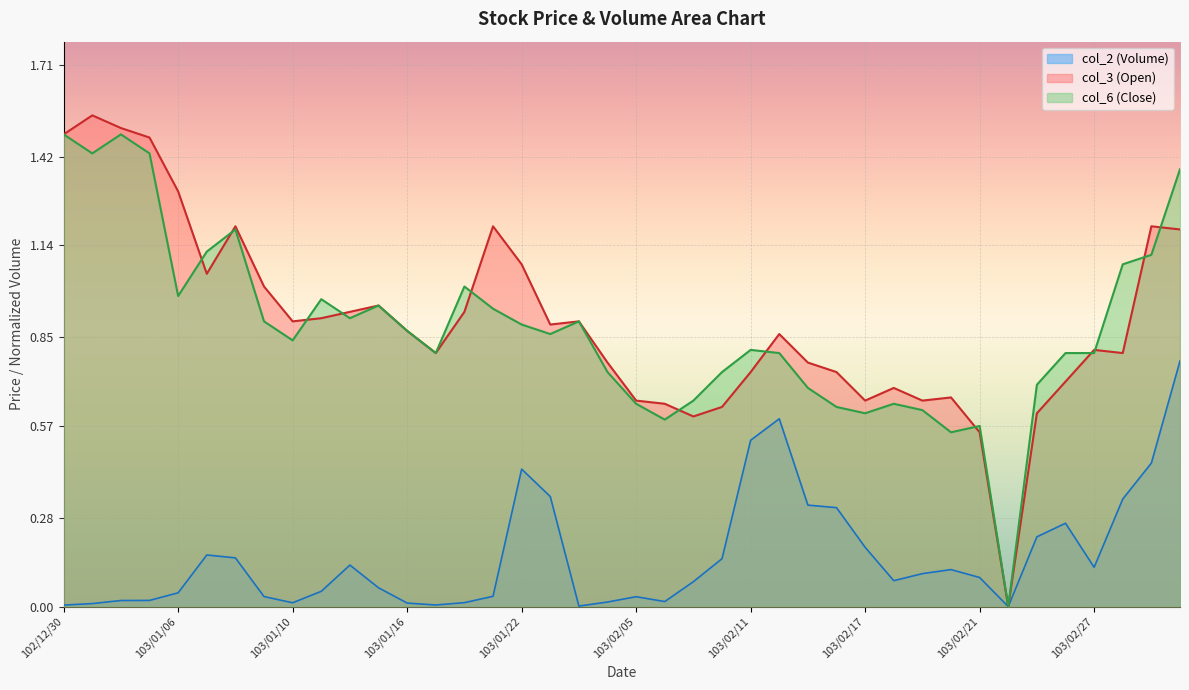

Count the number of data series in this chart.

3